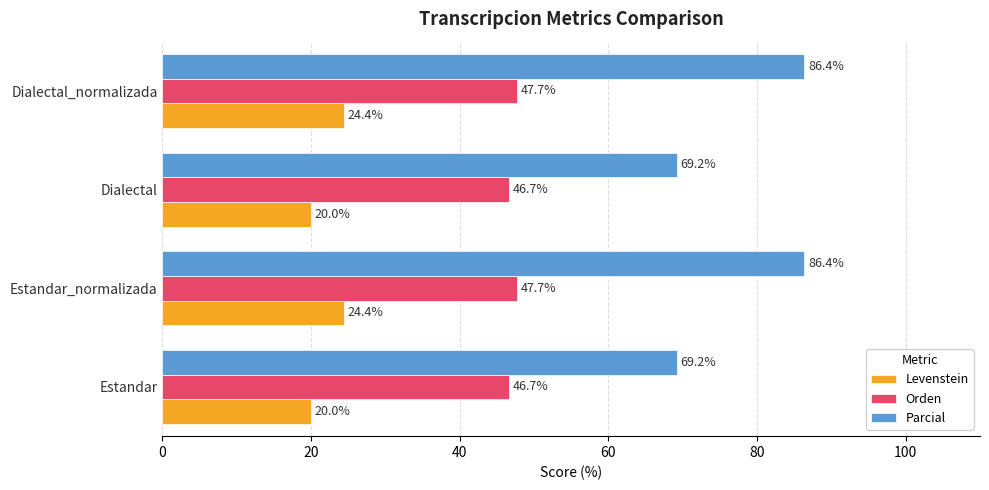

What is the total value across all series at Estandar?

135.9